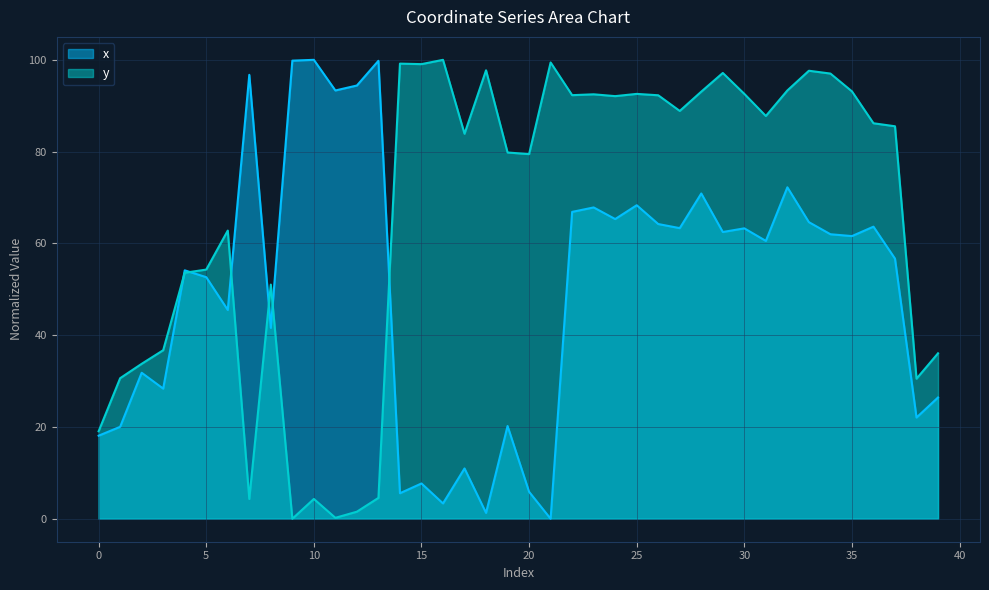

Is the value of x at 13 greater than the value of y at 21?

Yes